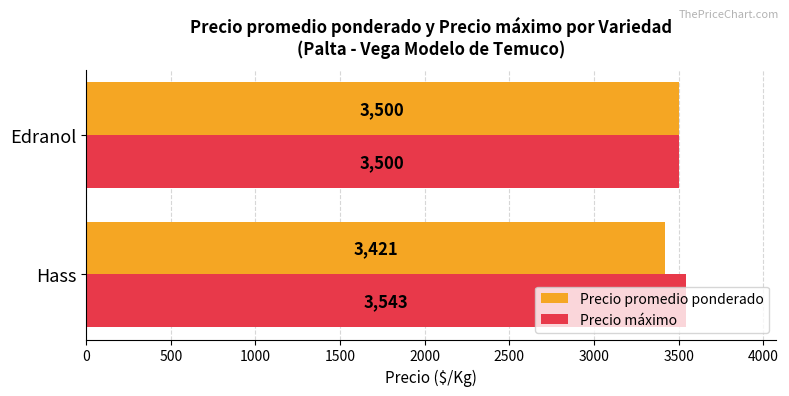

At which category does the chart reach its peak across all series?

Hass